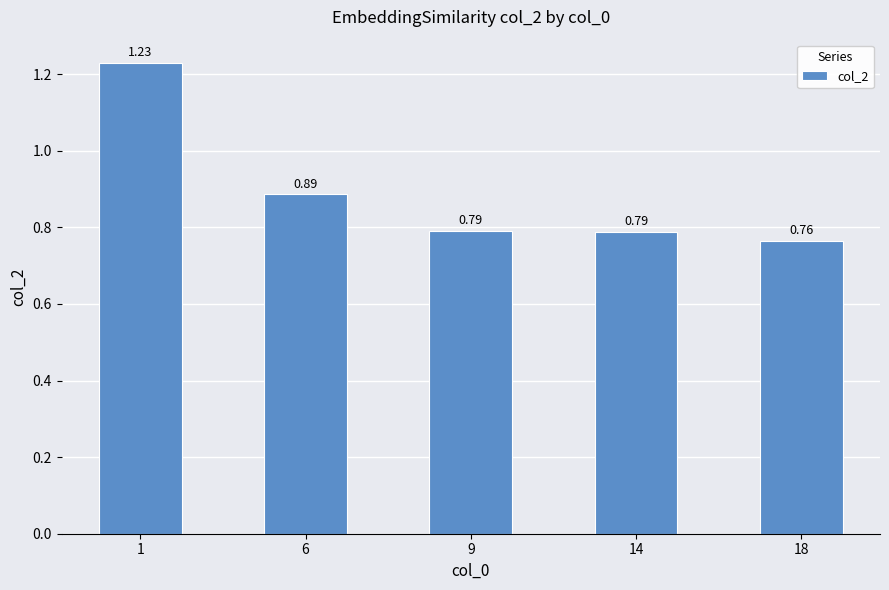

What is the change in value from 1 to 14?

-0.4